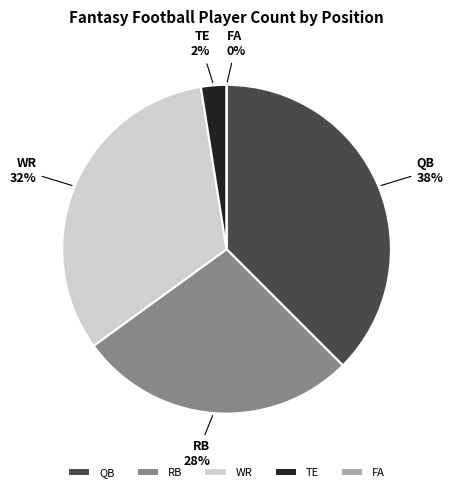

What percentage is the RB slice, to the nearest percent?

28%